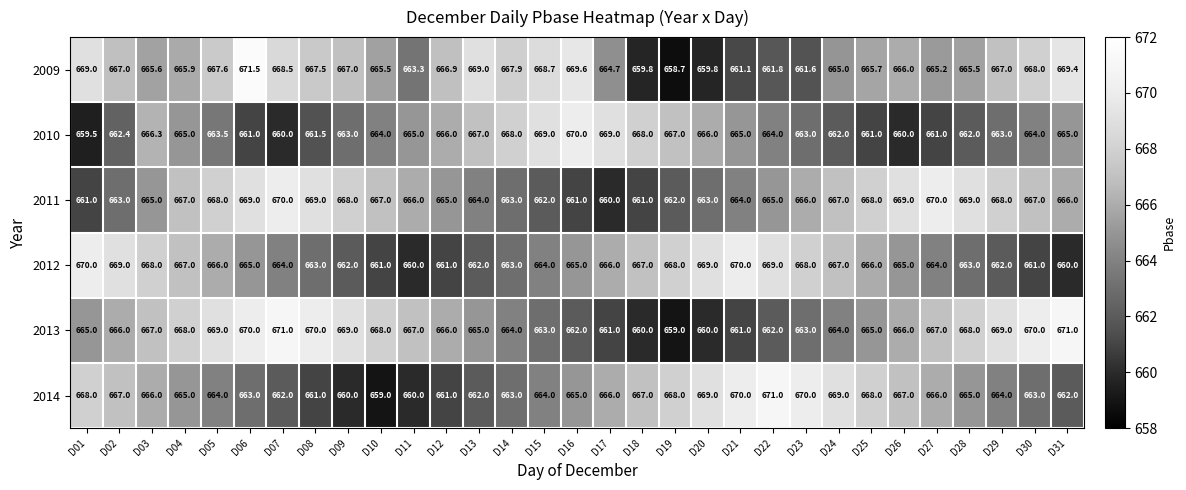

Which series has the largest range (max minus min)?

2009